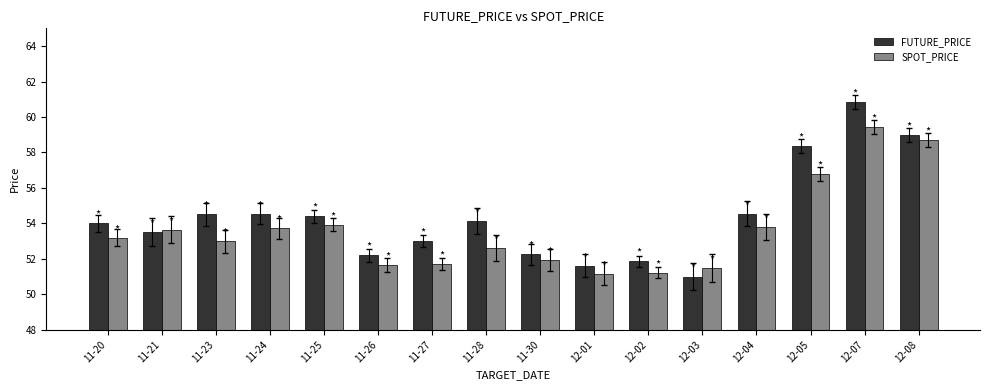

Which label corresponds to the largest value in the chart?

12-07